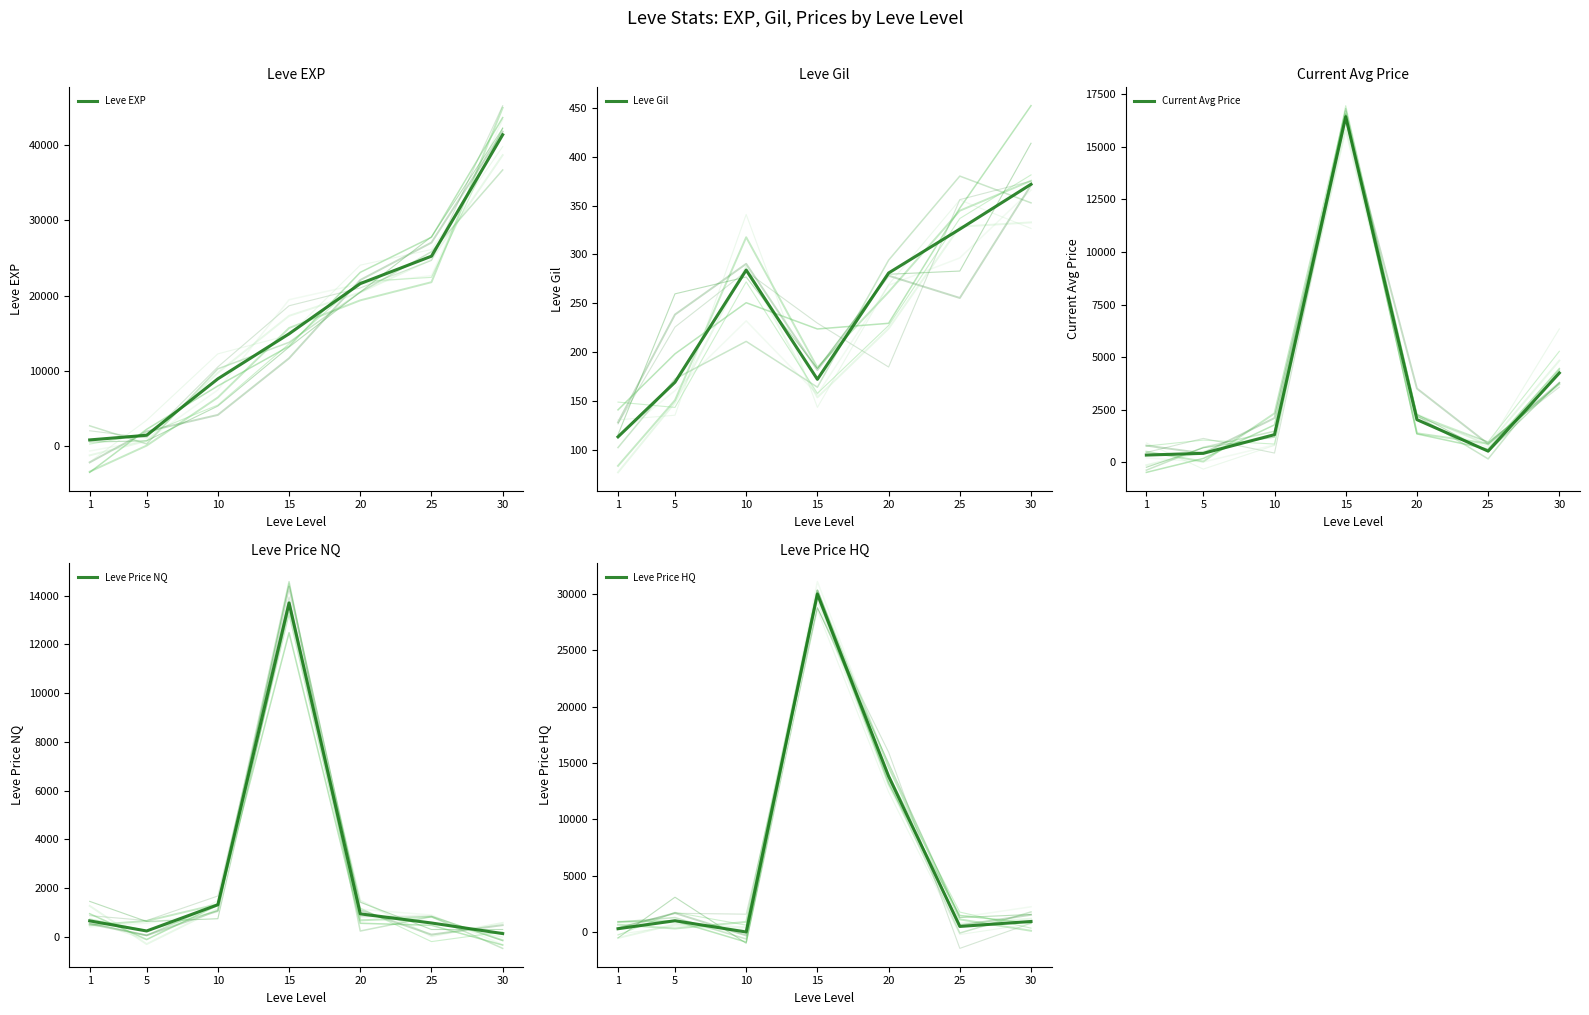

Which series has the largest total across all categories?

Leve EXP